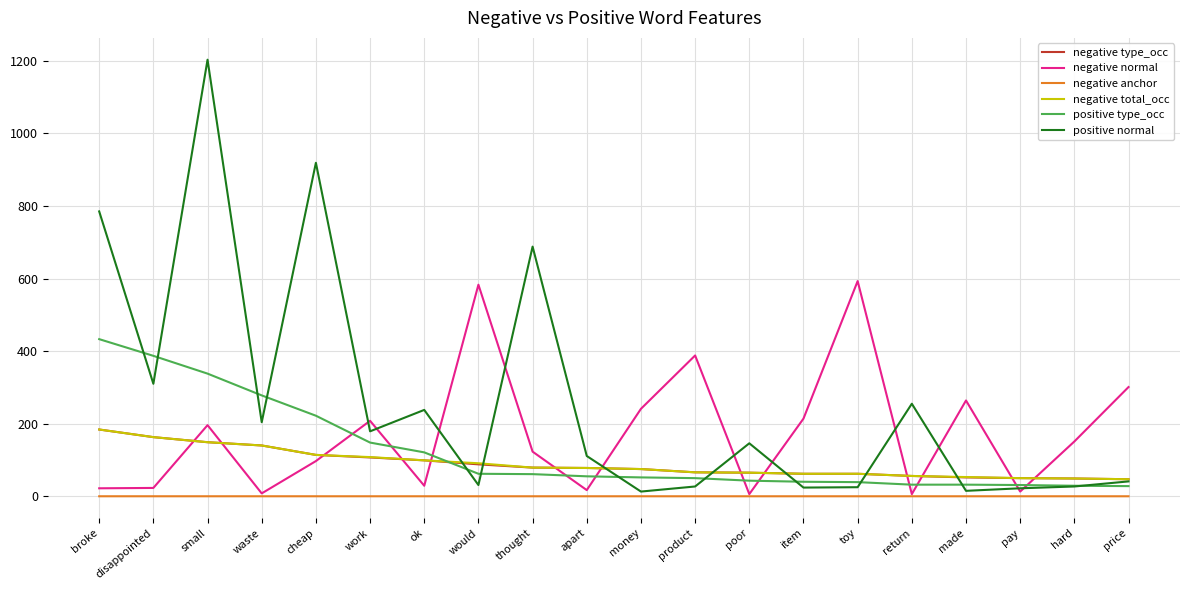

Which series has the widest spread of values?

positive normal